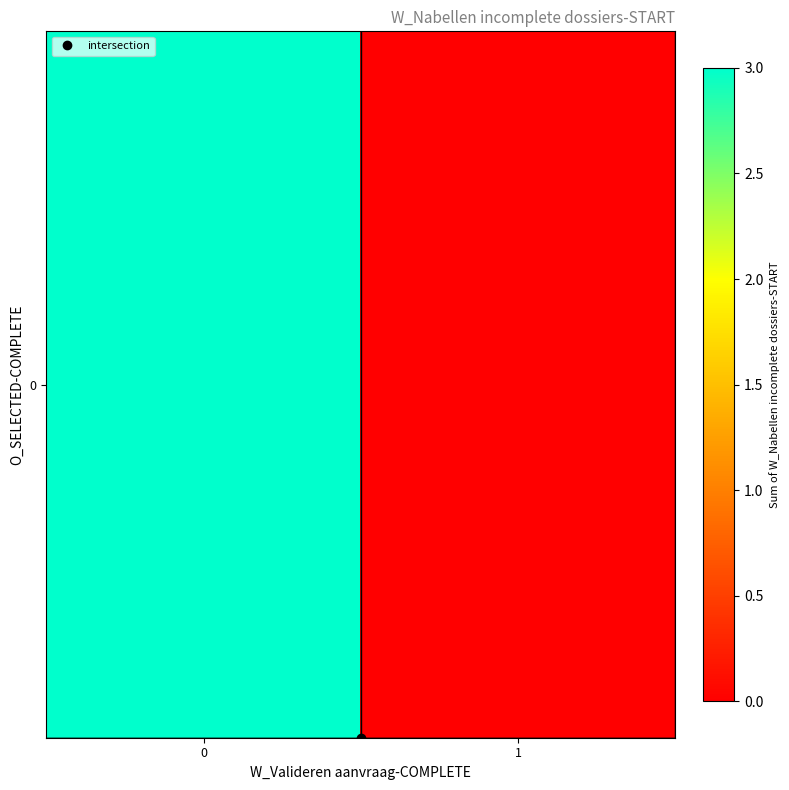

Is it true that the value at 0 is 2?

False